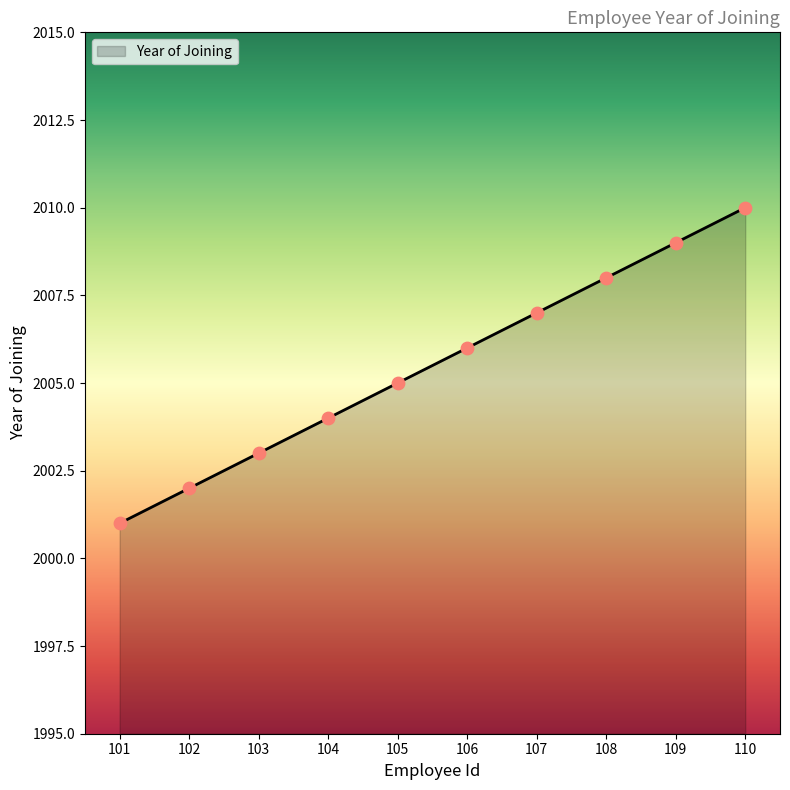

Between 104 and 103, which is larger?

104